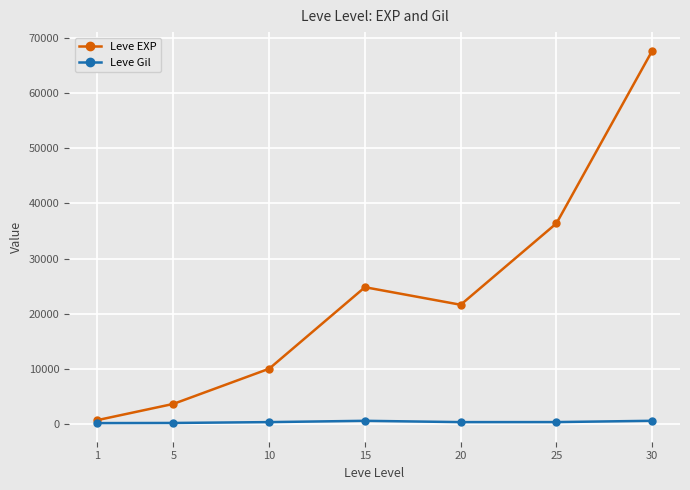

What is the average value of the Leve EXP series?

23533